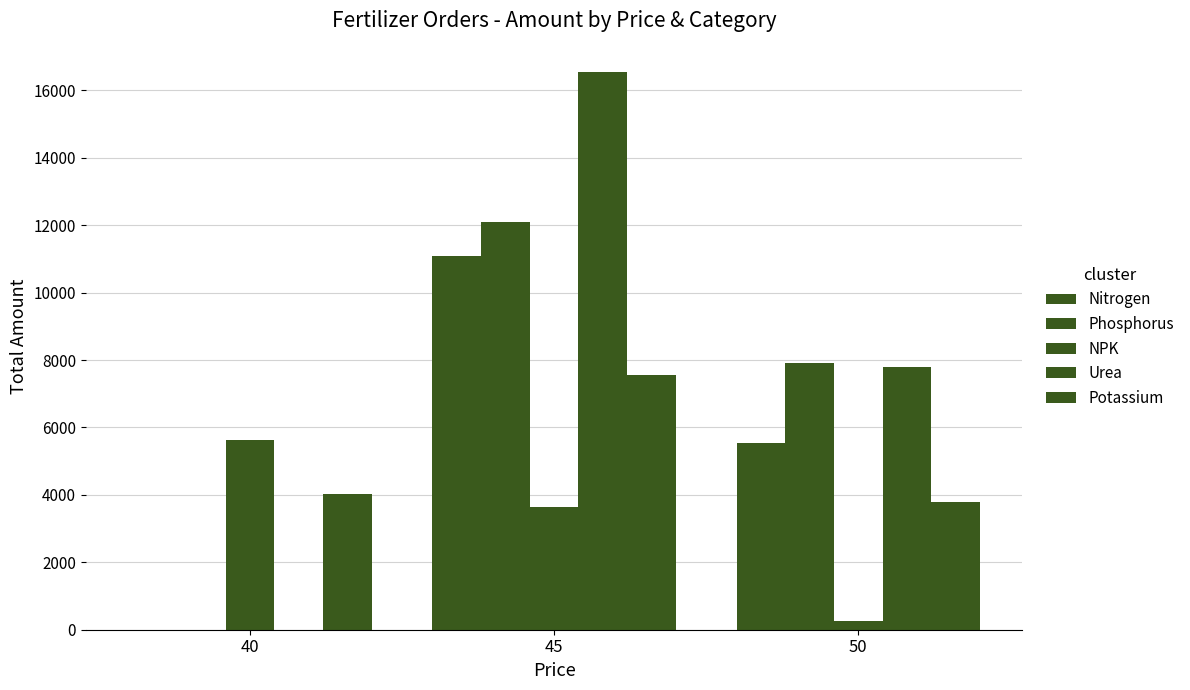

How many values in Nitrogen are above zero?

2